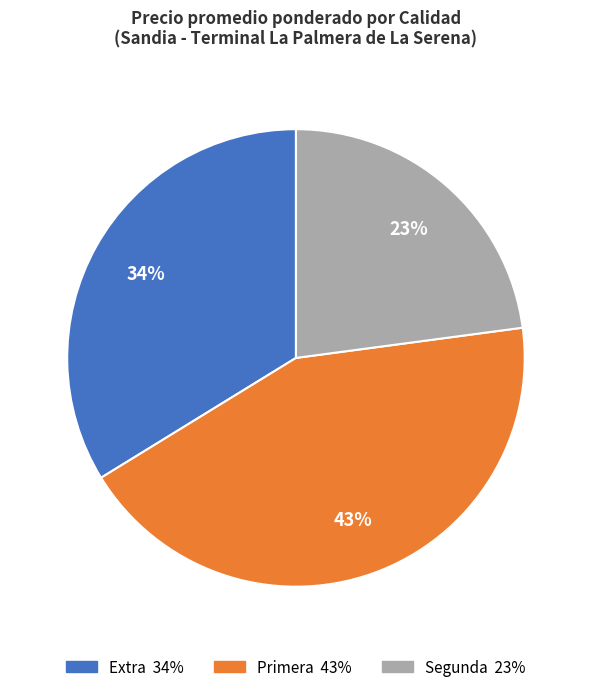

How many slices are in this pie chart?

3